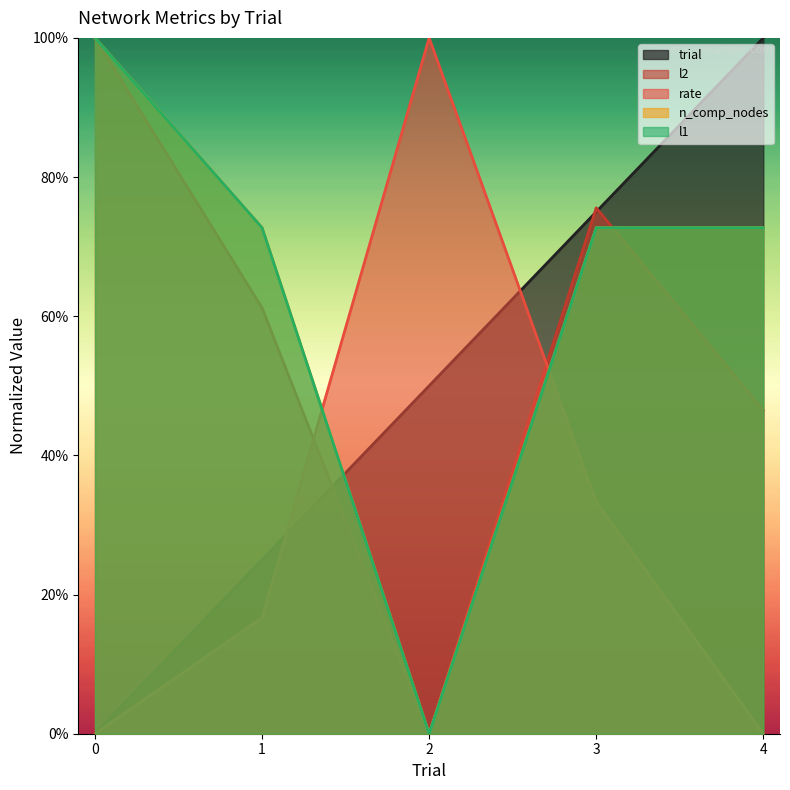

In l2, how many points are lower than both neighbors (excluding endpoints)?

1